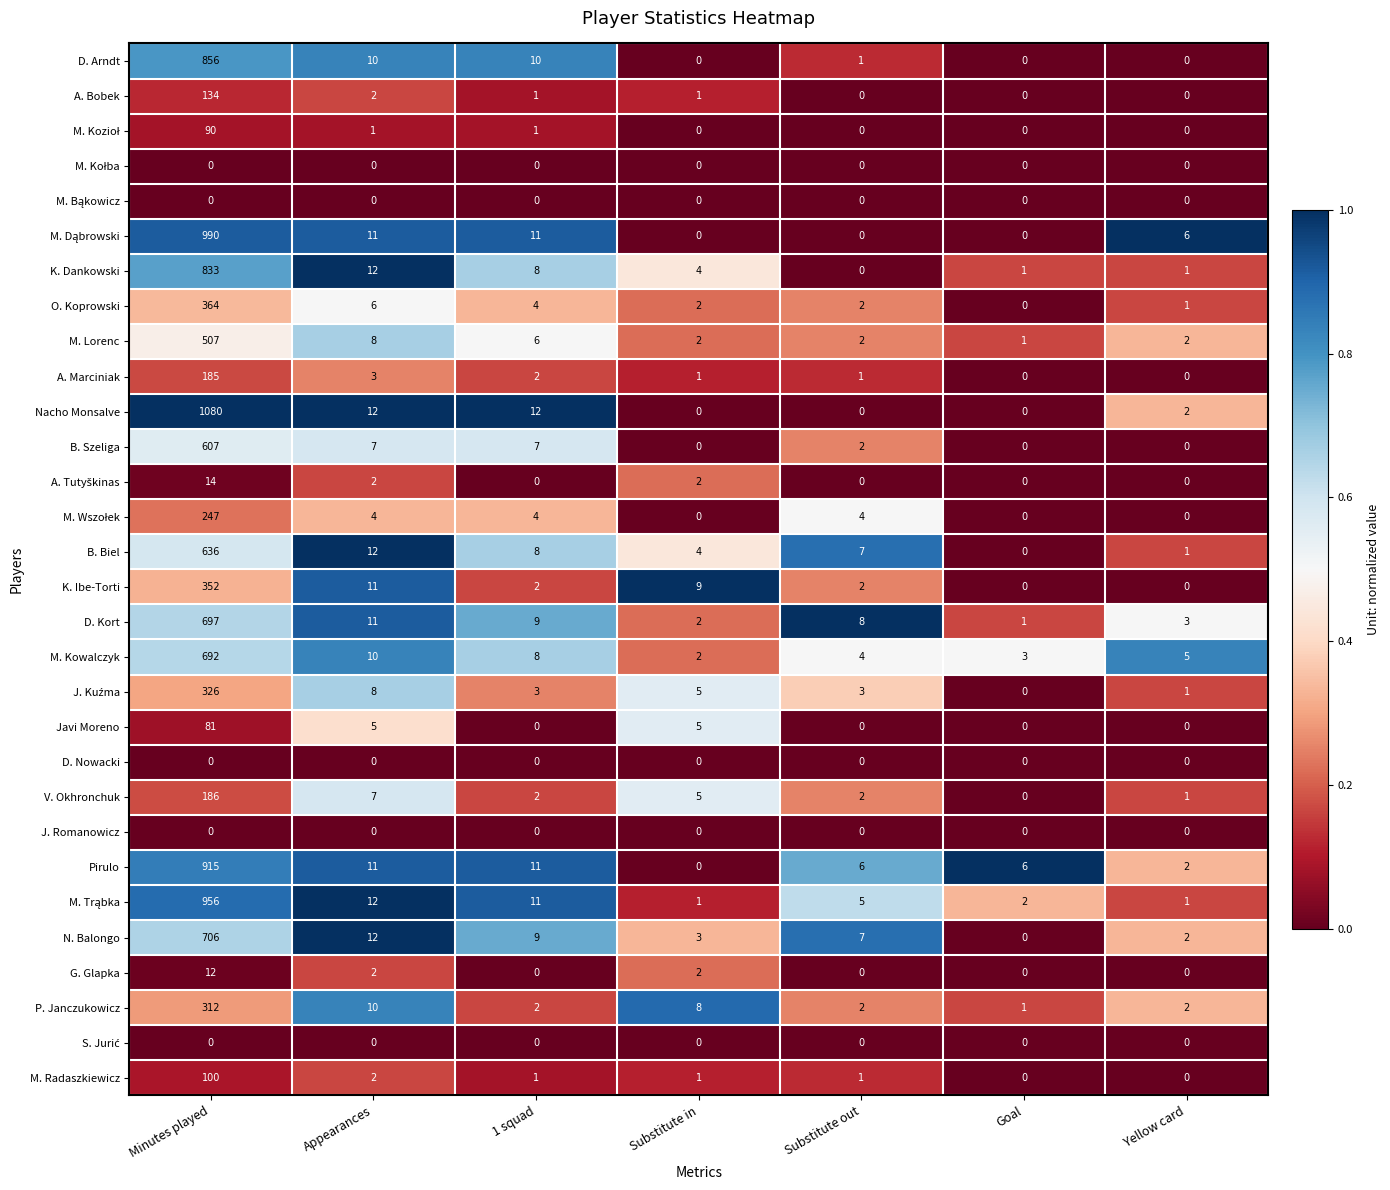

Count the number of data series in this chart.

30